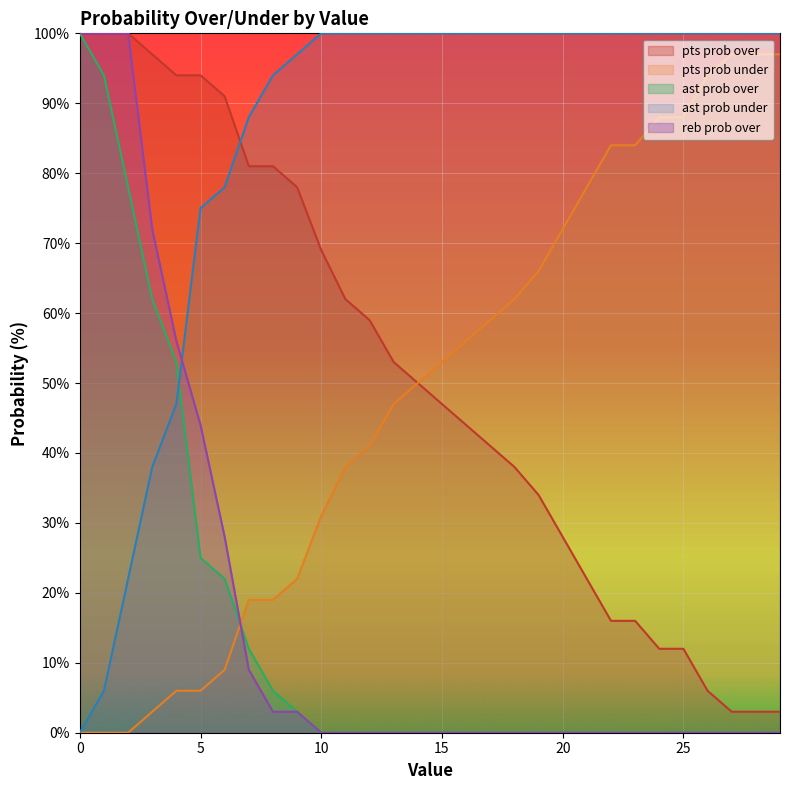

Count the number of data series in this chart.

5